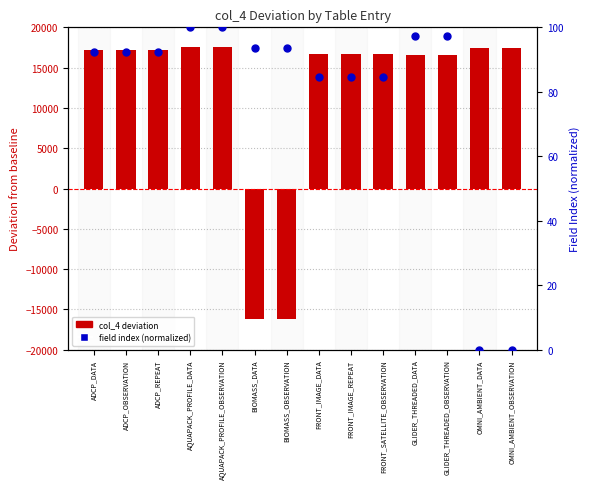

What is the total value across all series at FRONT_IMAGE_REPEAT?

16831.6